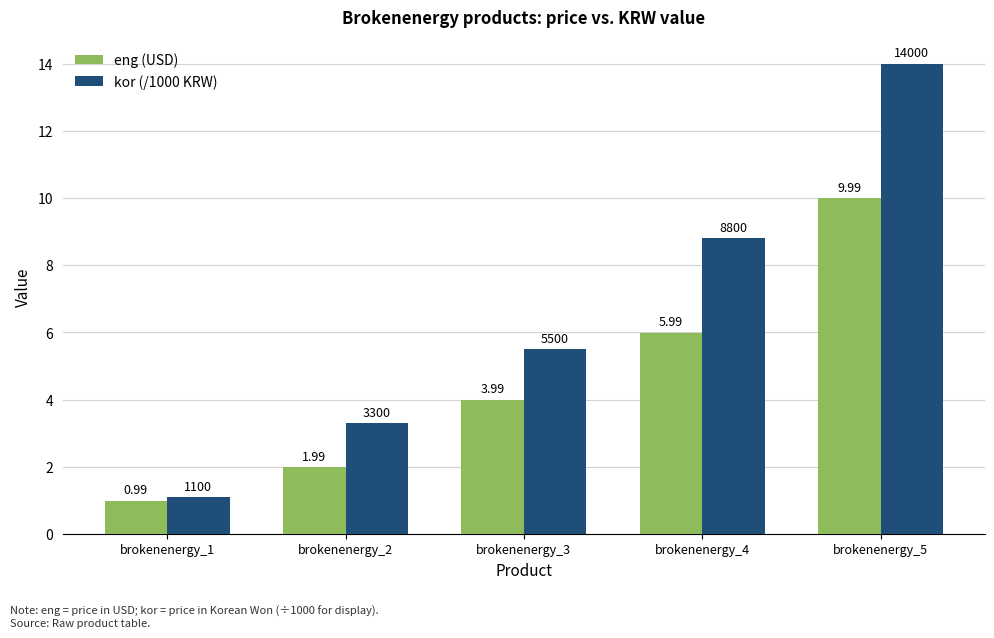

Which series has the largest range (max minus min)?

kor (/1000 KRW)